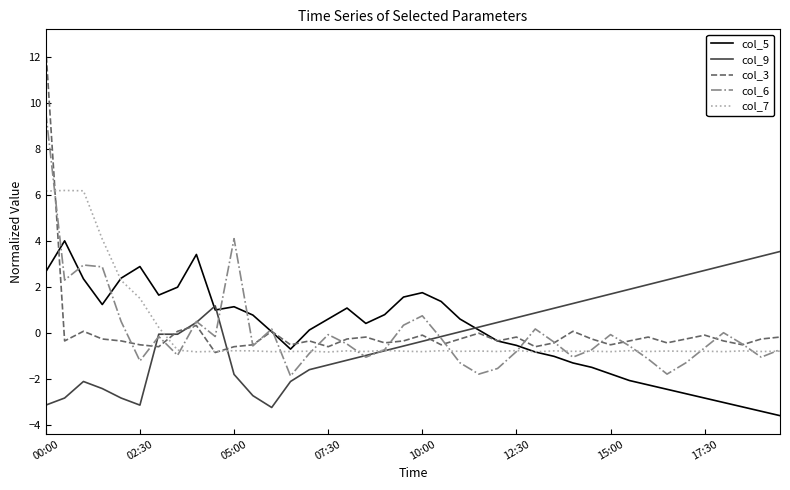

Reading right to left, extract all data points from this chart.

col_5: -3.6	-3.4	-3.2	-3.0	-2.8	-2.7	-2.5	-2.3	-2.1	-1.8	-1.5	-1.3	-1.0	-0.8	-0.6	-0.4	0.1	0.6	1.4	1.7	1.6	0.8	0.4	1.1	0.6	0.1	-0.7	0.0	0.8	1.1	1.0	3.4	2.0	1.6	2.9	2.4	1.2	2.3	4.0	2.6
col_9: 3.5	3.3	3.1	2.9	2.7	2.5	2.3	2.1	1.9	1.7	1.5	1.3	1.1	0.9	0.7	0.4	0.2	0.0	-0.2	-0.4	-0.6	-0.8	-1.0	-1.2	-1.4	-1.6	-2.1	-3.3	-2.7	-1.8	1.2	0.4	-0.1	-0.1	-3.2	-2.8	-2.4	-2.1	-2.8	-3.2
col_3: -0.2	-0.3	-0.5	-0.4	-0.1	-0.3	-0.4	-0.2	-0.4	-0.5	-0.3	0.1	-0.4	-0.6	-0.2	-0.4	-0.0	-0.3	-0.5	-0.1	-0.4	-0.4	-0.2	-0.3	-0.6	-0.4	-0.5	0.1	-0.5	-0.6	-0.9	0.3	0.1	-0.6	-0.5	-0.4	-0.3	0.1	-0.4	12.4
col_6: -0.7	-1.1	-0.5	-0.0	-0.7	-1.3	-1.8	-1.1	-0.6	-0.1	-0.7	-1.1	-0.4	0.2	-0.8	-1.6	-1.8	-1.3	-0.2	0.7	0.3	-0.7	-1.1	-0.5	-0.1	-0.9	-1.9	0.2	-0.6	4.1	-0.2	0.5	-1.0	-0.2	-1.2	0.5	2.9	2.9	2.3	9.6
col_7: -0.8	-0.8	-0.8	-0.8	-0.8	-0.8	-0.8	-0.8	-0.8	-0.8	-0.8	-0.8	-0.8	-0.8	-0.8	-0.8	-0.8	-0.8	-0.8	-0.8	-0.8	-0.8	-0.8	-0.8	-0.8	-0.8	-0.8	-0.8	-0.8	-0.8	-0.8	-0.8	-0.8	0.2	1.5	2.3	4.1	6.2	6.2	6.2